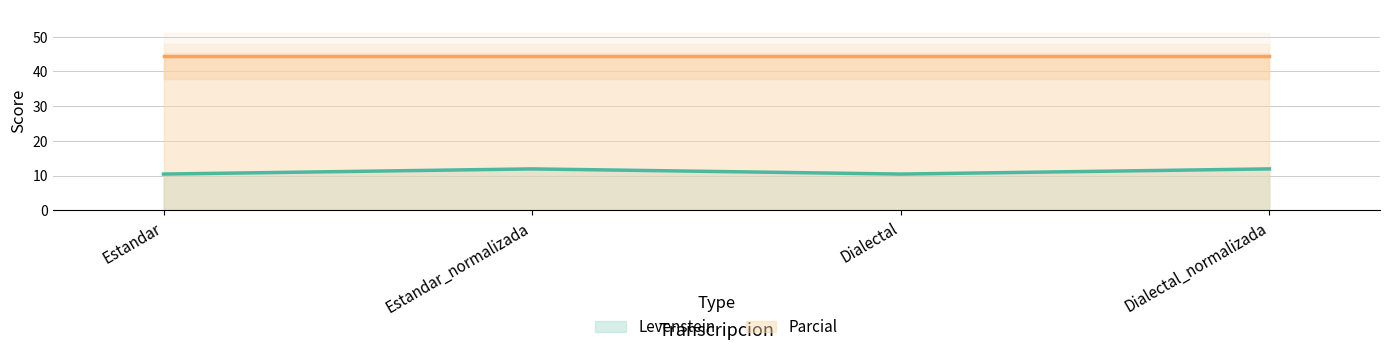

Reading left to right, list all the values displayed in this chart.

Estandar=10.4	Estandar_normalizada=11.9	Dialectal=10.4	Dialectal_normalizada=11.9